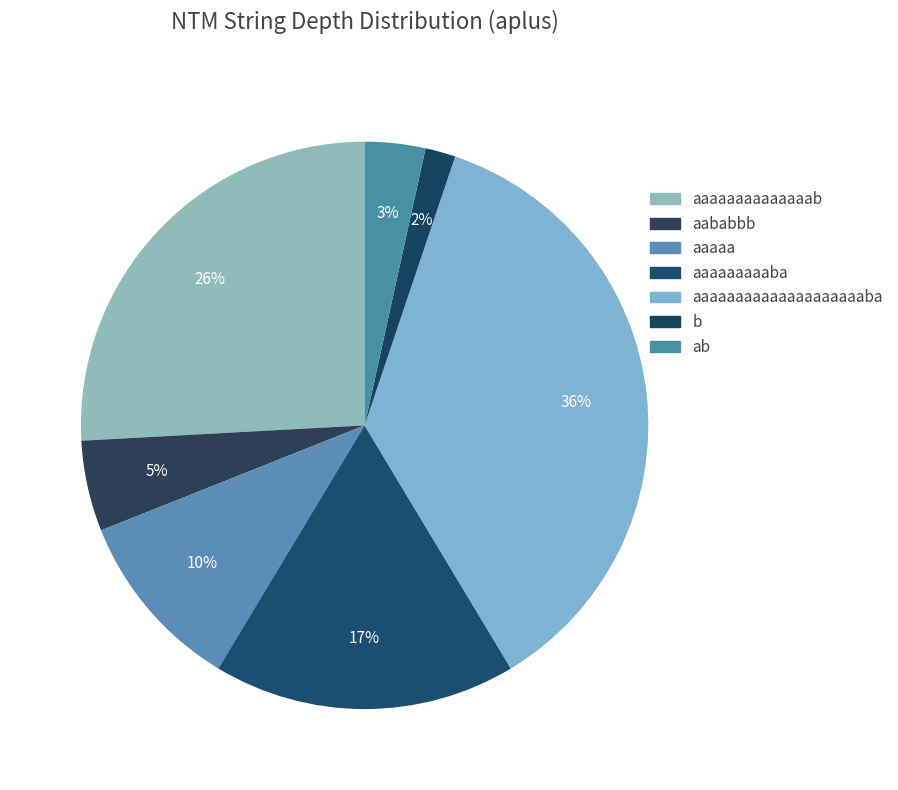

What is the largest slice in the pie chart?

aaaaaaaaaaaaaaaaaaaaba